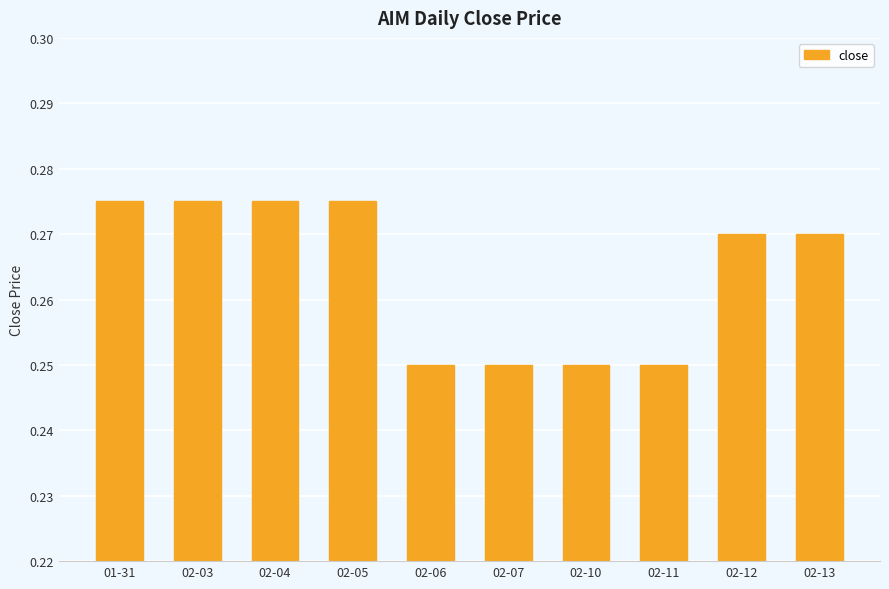

Between 02-12 and 02-03, which is larger?

02-03